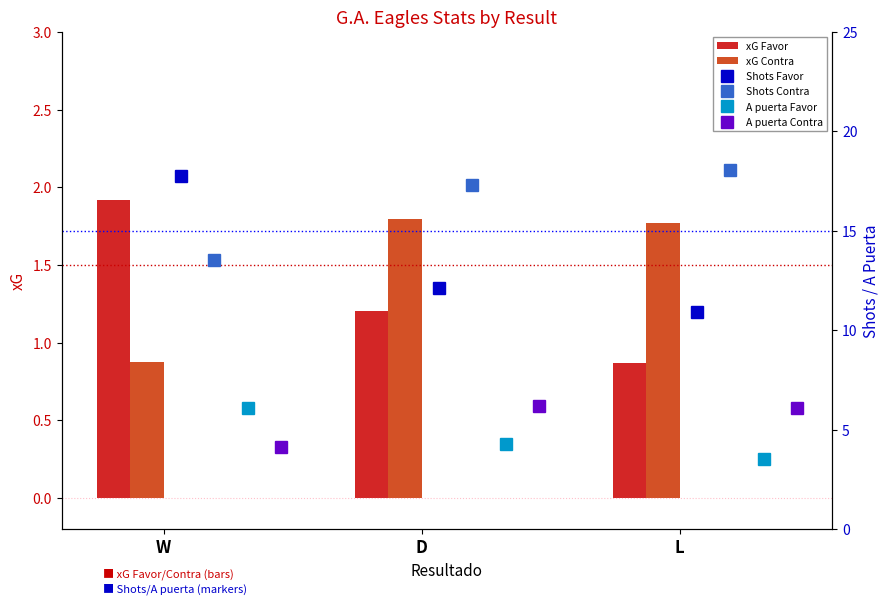

What is the sum of all xG Favor values?

4.0